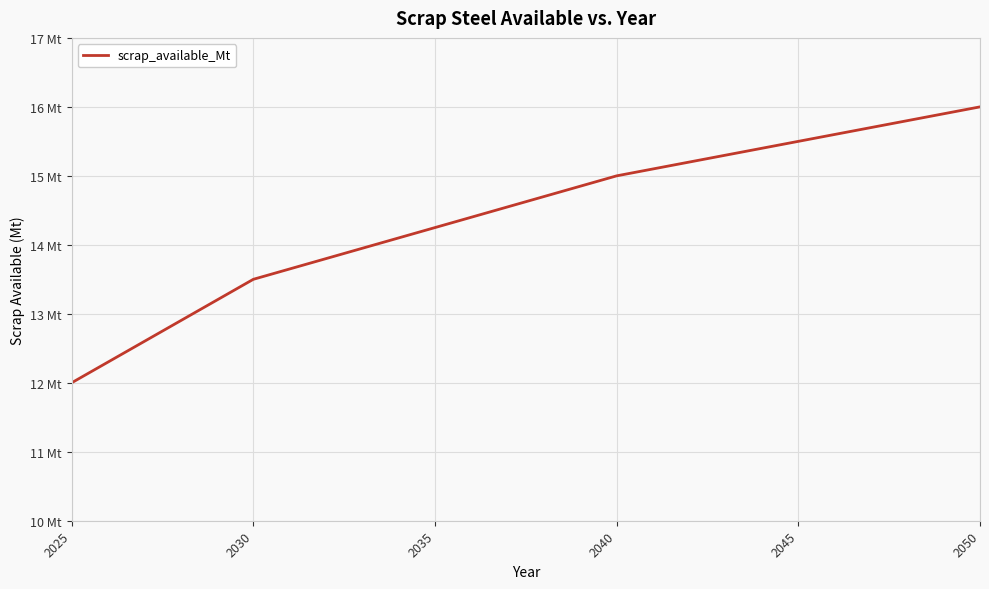

What is the maximum value shown in the chart?

16.0